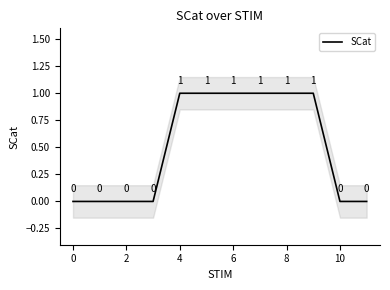

How many values are between 0 and 1?

12